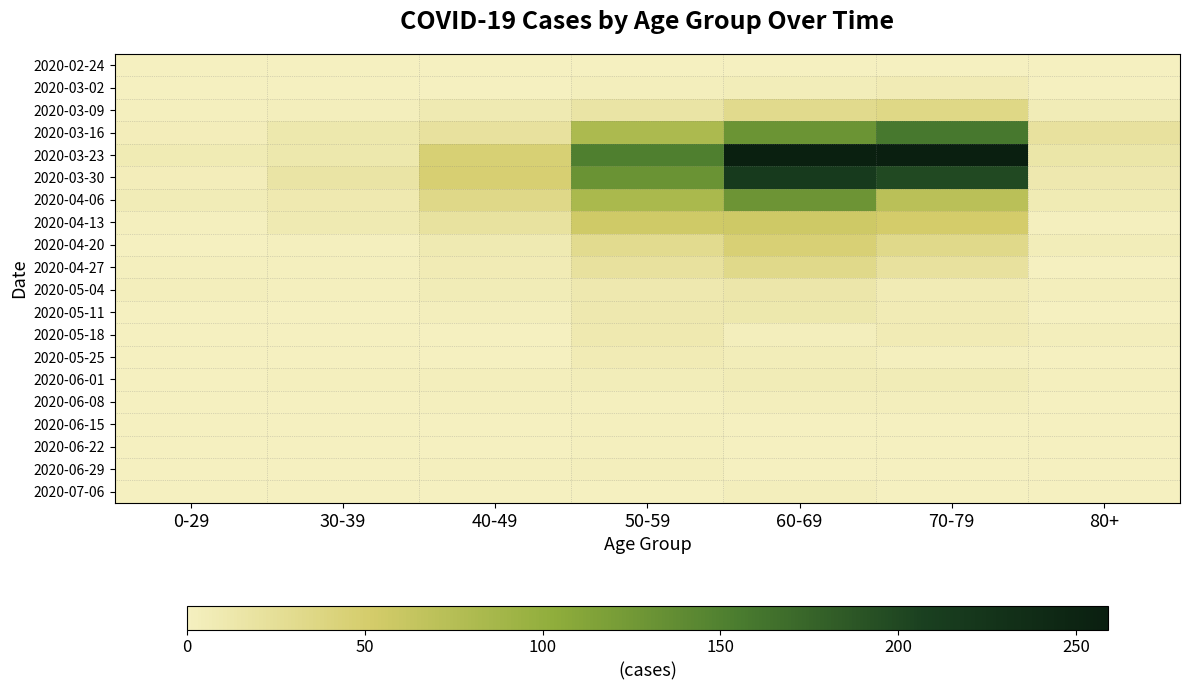

What is the total value across all series at 70-79?

870